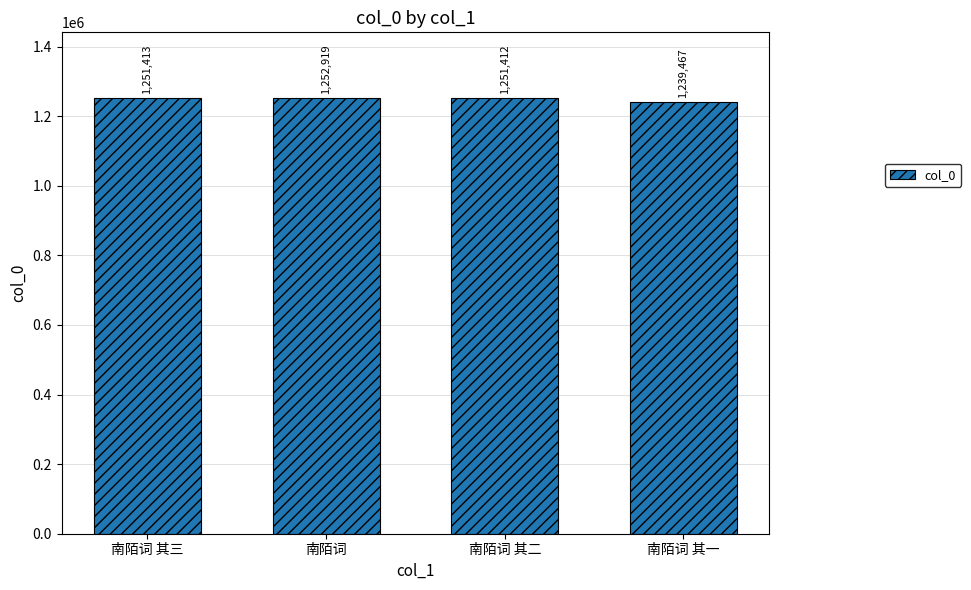

Reading left to right, what are all the values shown in this chart?

1251413	1252919	1251412	1239467